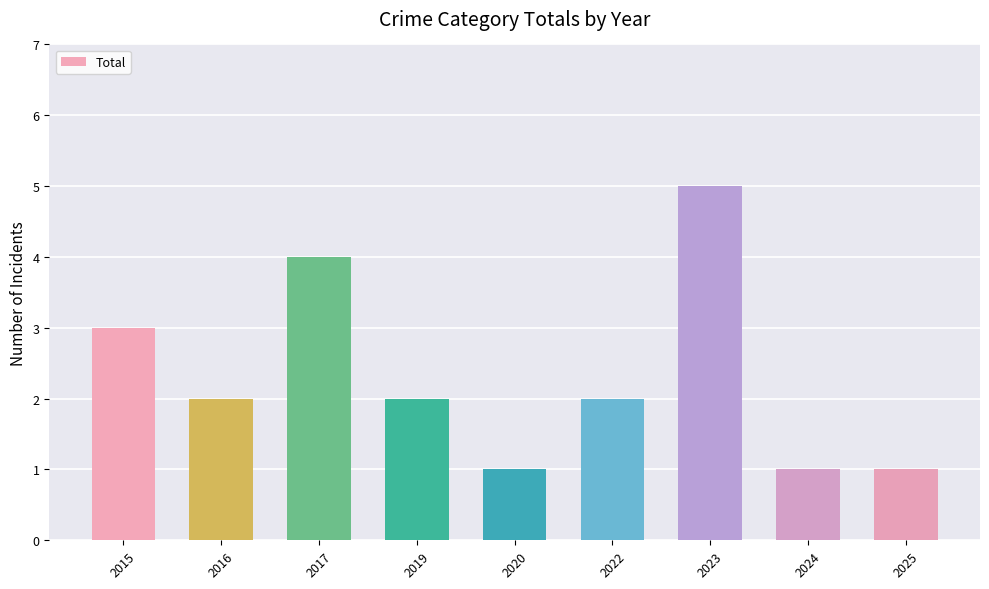

Does the chart contain any negative values?

No